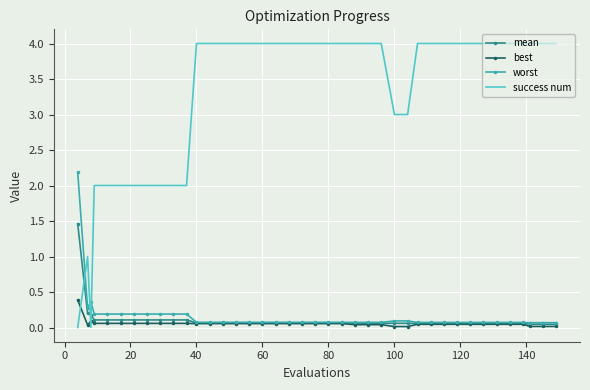

After their last crossing, which series has the higher values: success num or best?

success num